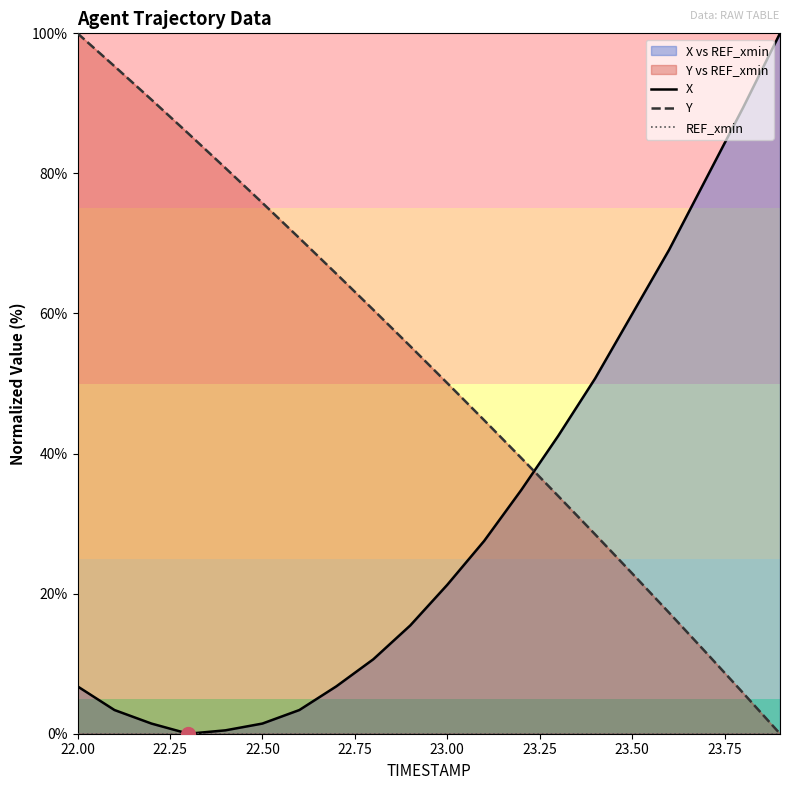

At which label does Y reach its peak?

22.00